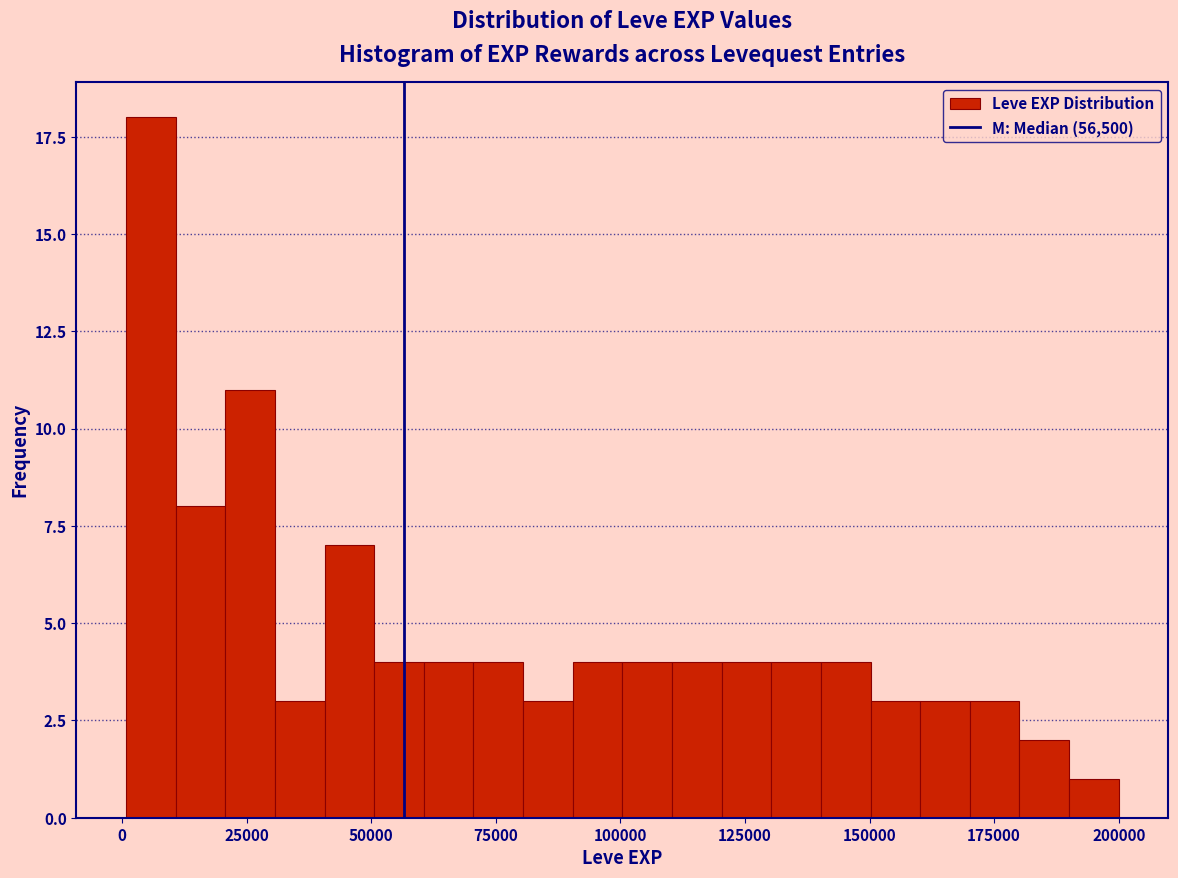

Read against the x-axis, roughly where is the centre of the tallest bar?

5000